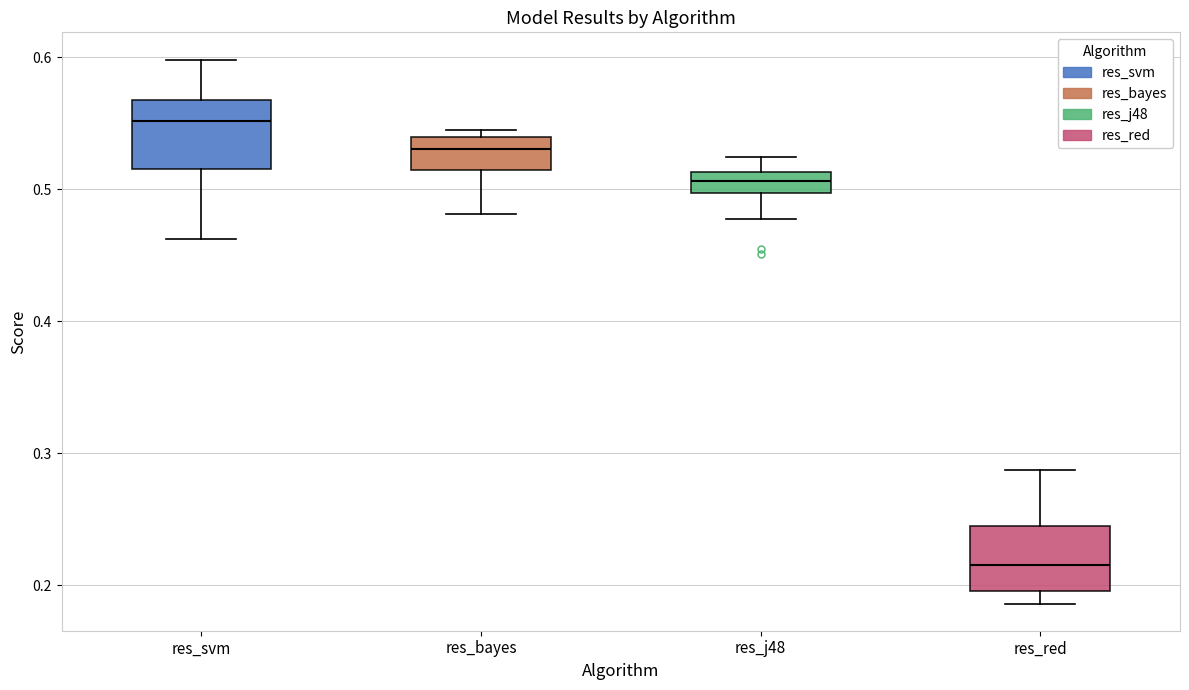

Reading left to right, transcribe this box plot: for each box, give where its median line is, the range the box spans, and where its two whiskers end, as read against the y-axis. The values are not printed on the chart, so give them approximately, as read against the axis.

res_svm: median 0.55, box 0.52 to 0.57, whiskers 0.46 to 0.60
res_bayes: median 0.53, box 0.51 to 0.54, whiskers 0.48 to 0.54 (just above the box's upper edge)
res_j48: median 0.51 (inside the box), box 0.50 to 0.51, whiskers 0.48 to 0.52
res_red: median 0.22, box 0.20 to 0.25, whiskers 0.19 to 0.29